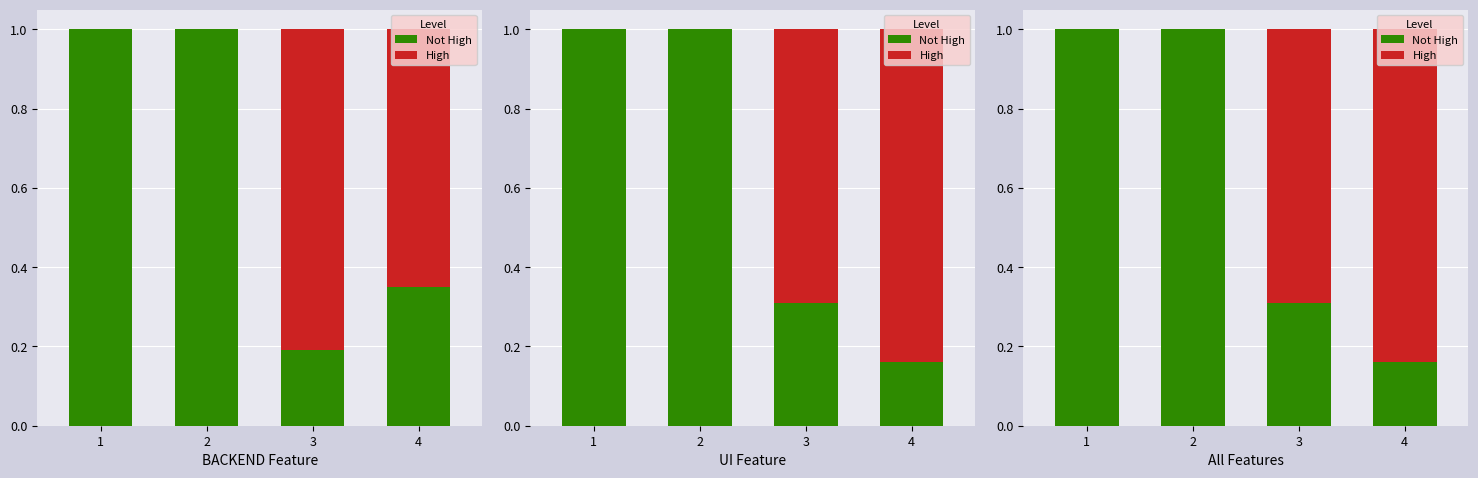

Which series changed the most between 2 and 4?

Not High